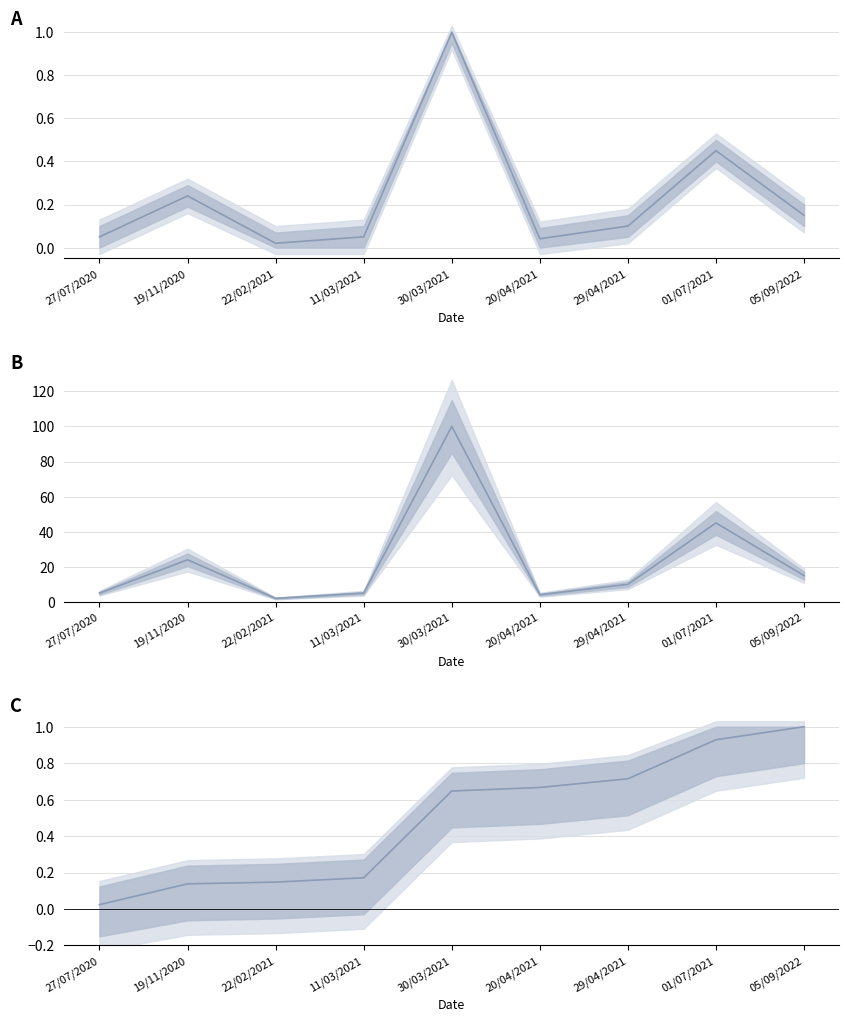

True or false: Quantidade (norm) and Quantidade cross at least once.

False